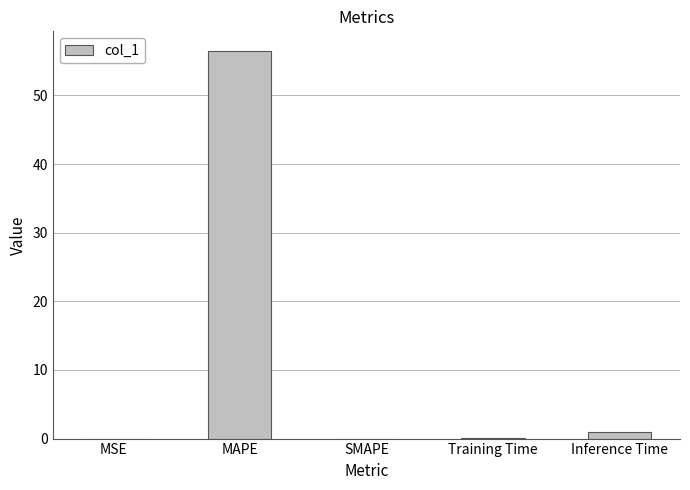

At which category does the chart reach its peak across all series?

MAPE